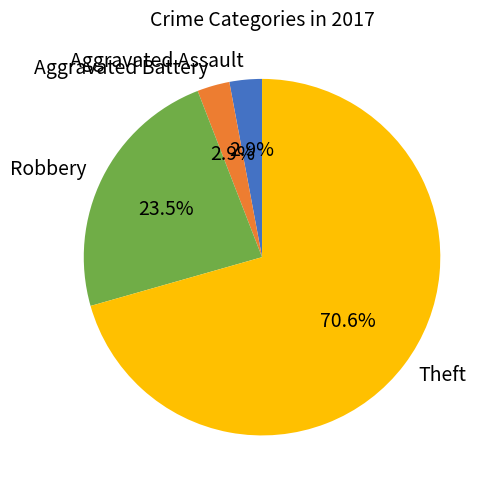

To the nearest percent, what percentage of the pie is Aggravated Assault?

3%